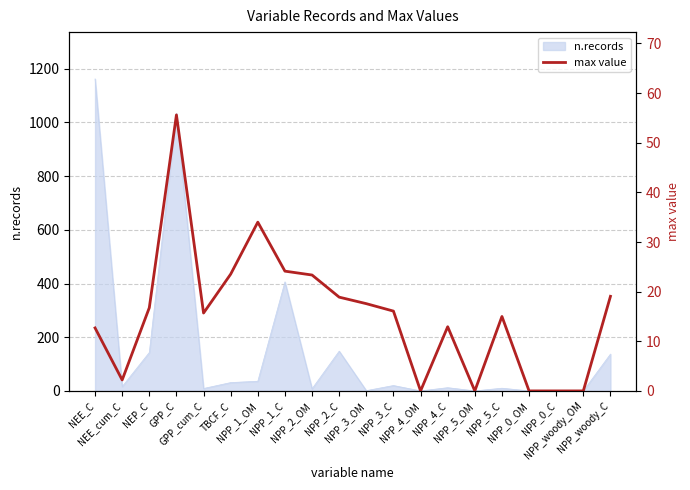

Reading right to left, transcribe all the data shown in this chart.

19.1	0.0	0.0	0.0	15.0	0.0	12.9	0.0	16.1	17.6	18.9	23.4	24.1	34.0	23.5	15.7	55.6	16.8	2.2	12.7